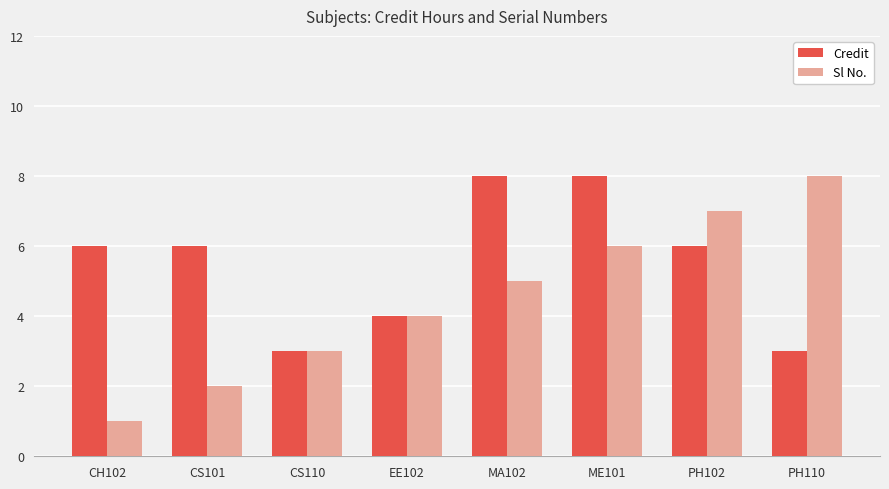

At which label is Sl No. closest to 4?

EE102